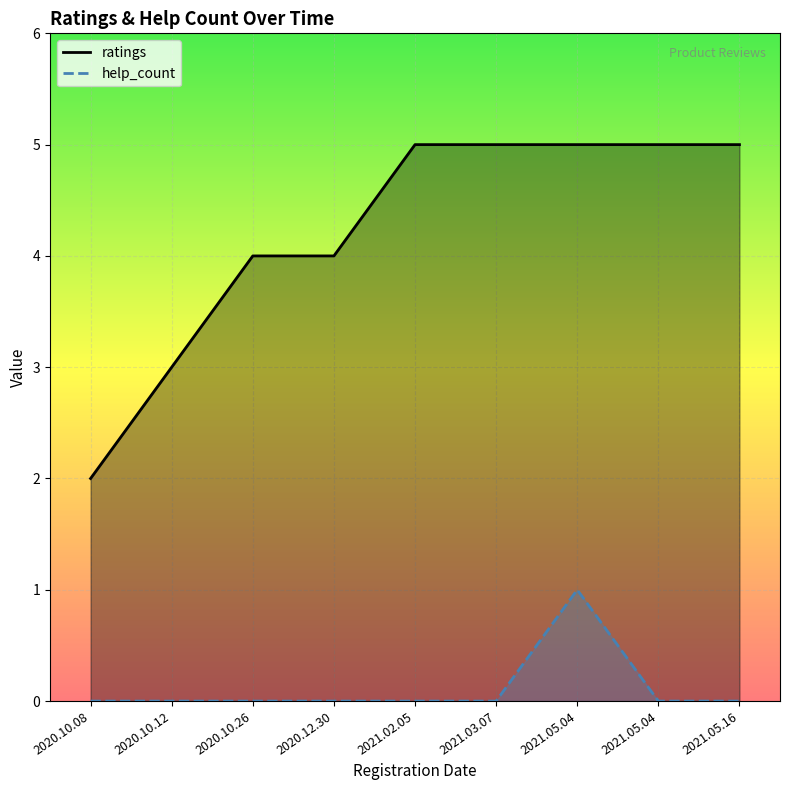

What is the label of the 4th point from the right?

2021.03.07